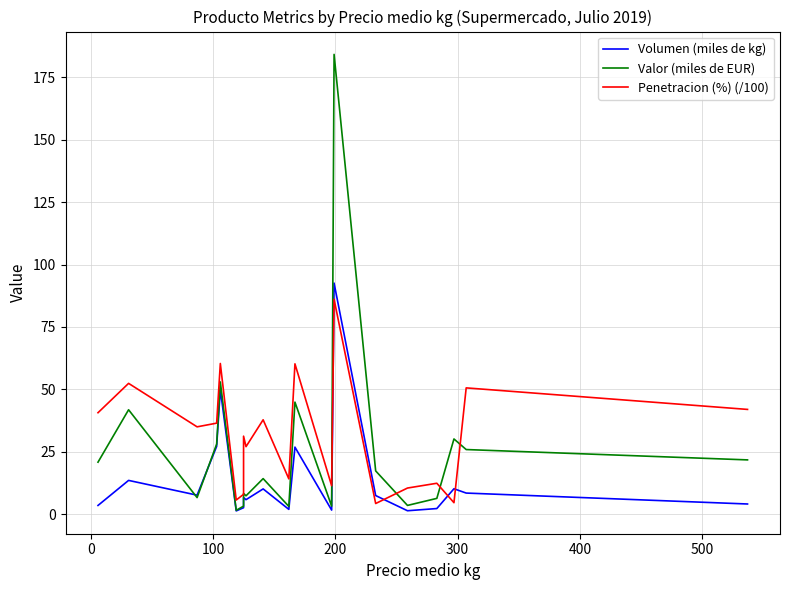

The Volumen (miles de kg) series shows 5.9 at 19. True or false?

False